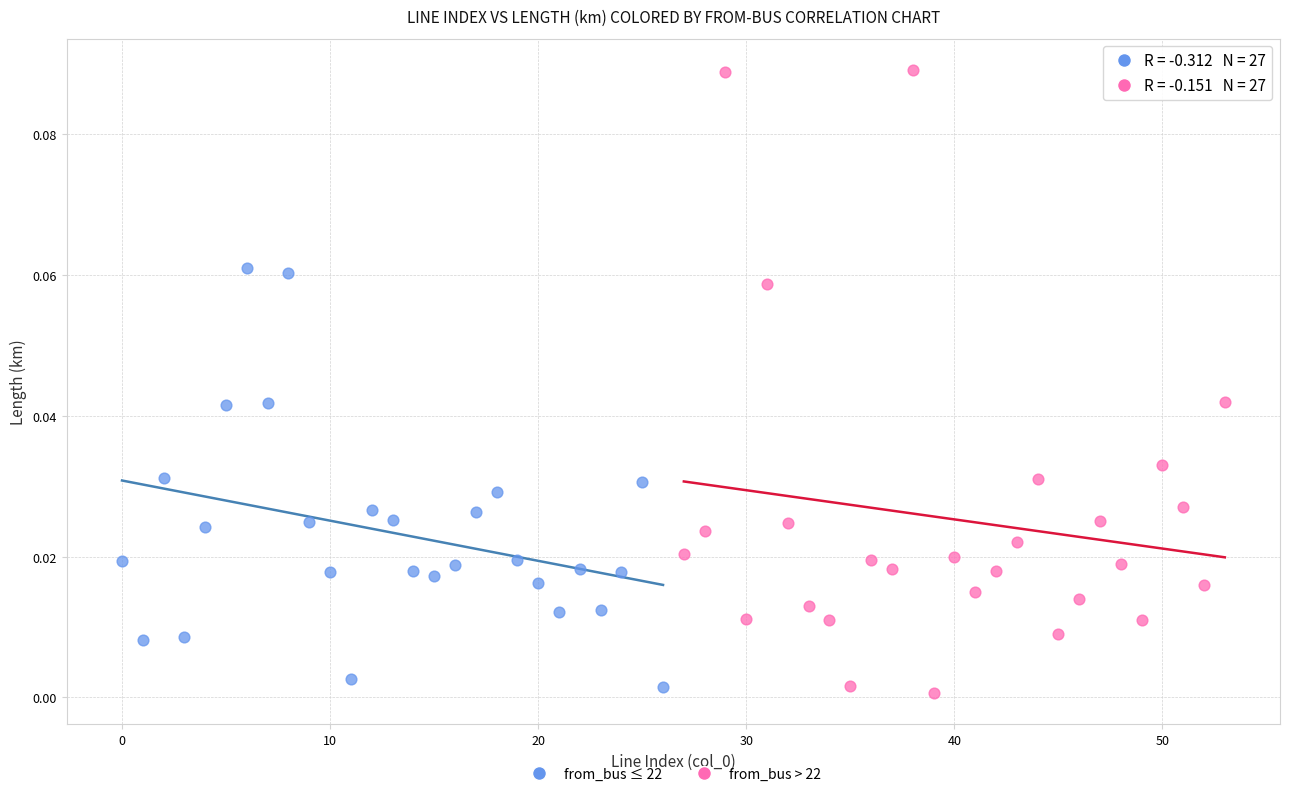

Which series reaches the minimum Y coordinate?

from_bus > 22